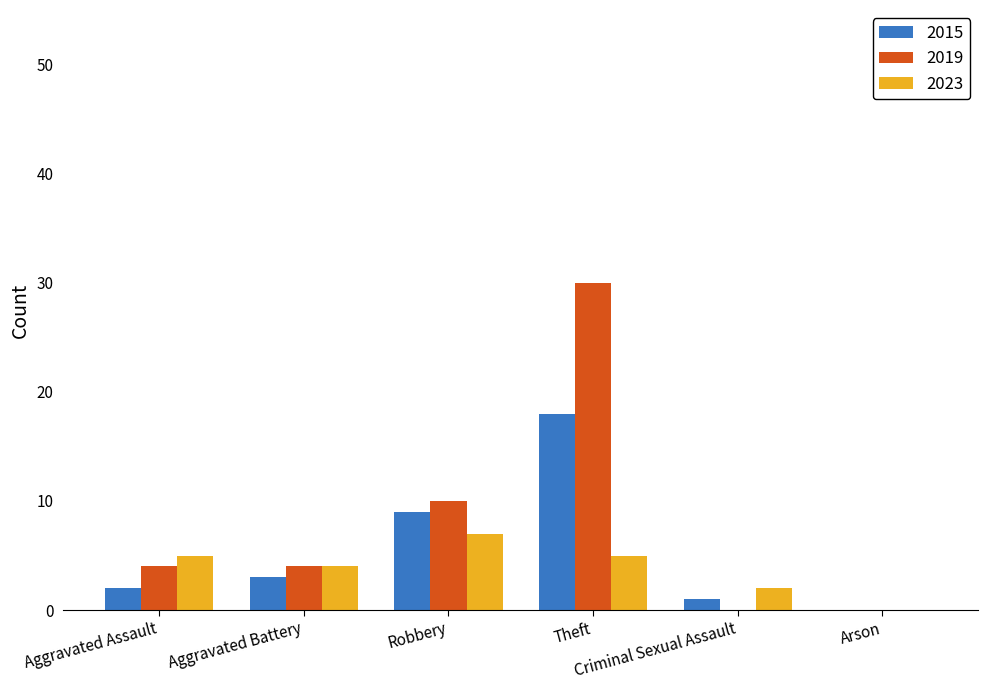

Between Theft and Arson, which series saw the biggest shift?

2019